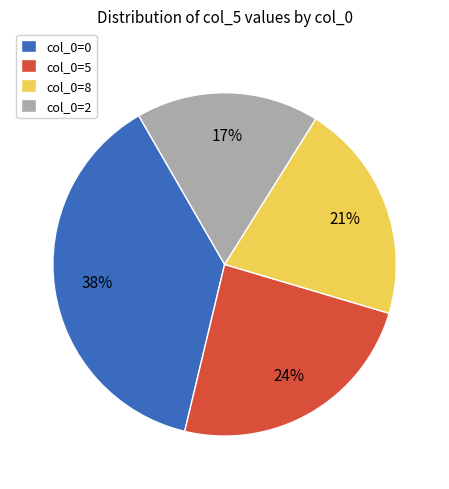

Does any single category account for the majority?

No